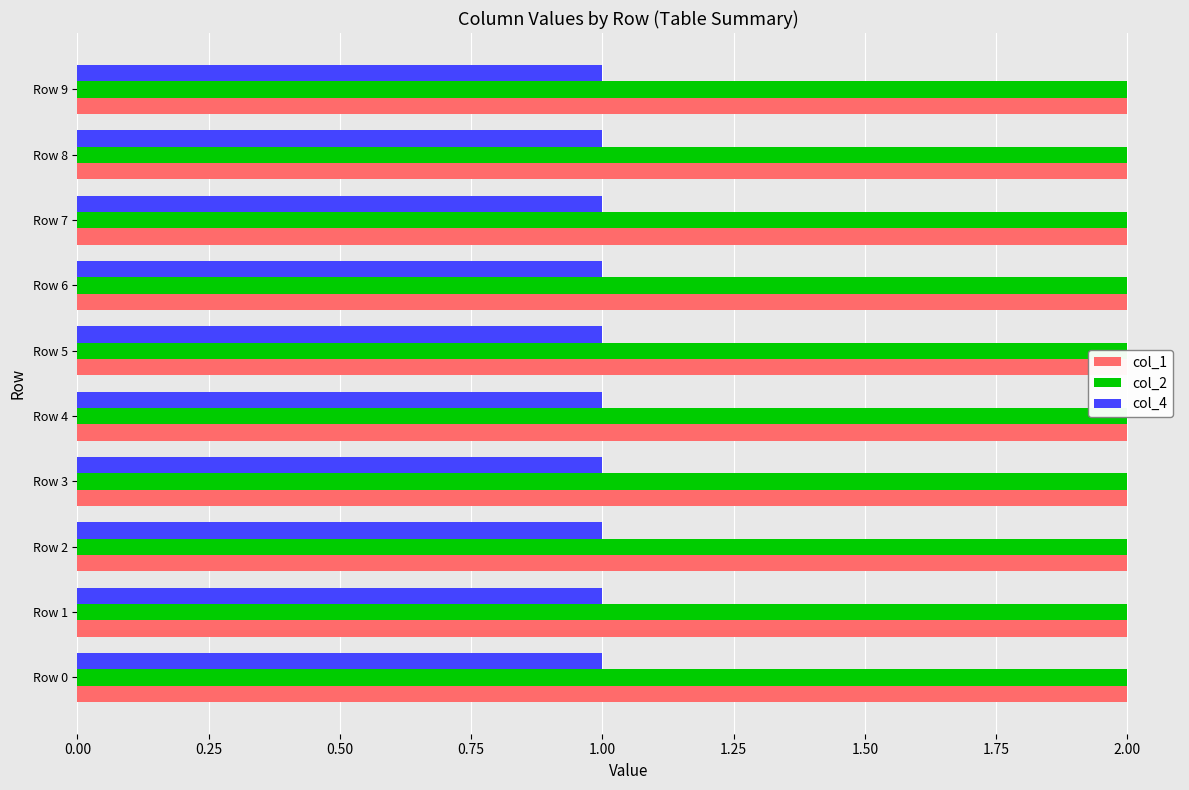

How many bars are there in each group?

3